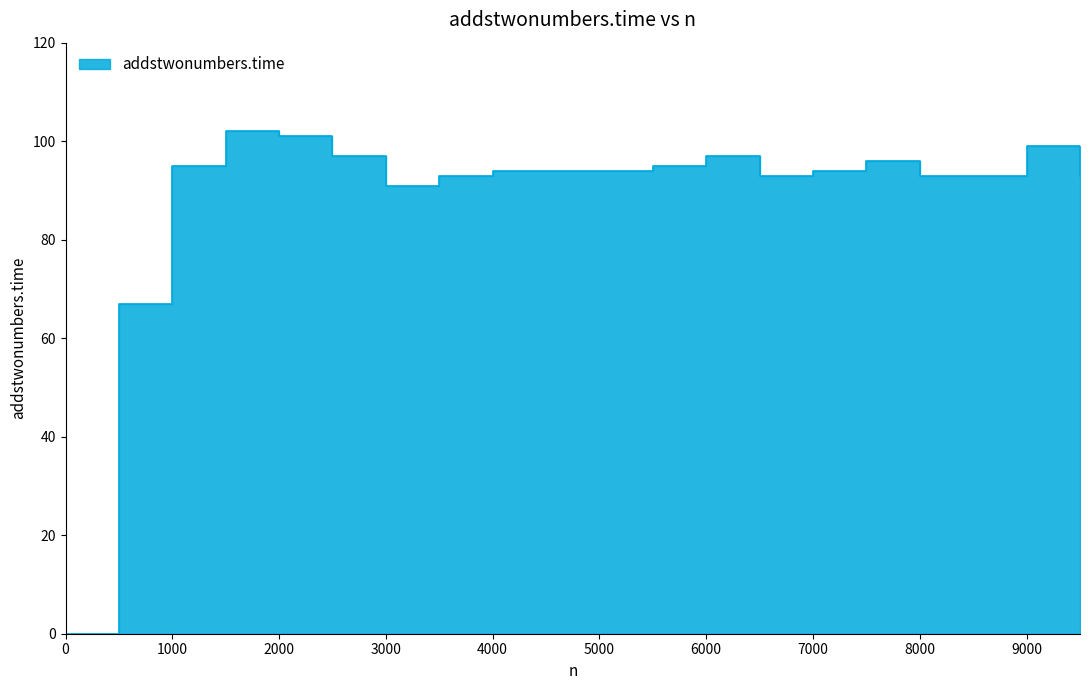

List the labels in order of value, largest first.

1500, 2000, 9000, 2500, 6000, 7500, 1000, 5500, 4000, 4500, 5000, 7000, 3500, 6500, 8000, 8500, 9500, 3000, 500, 0